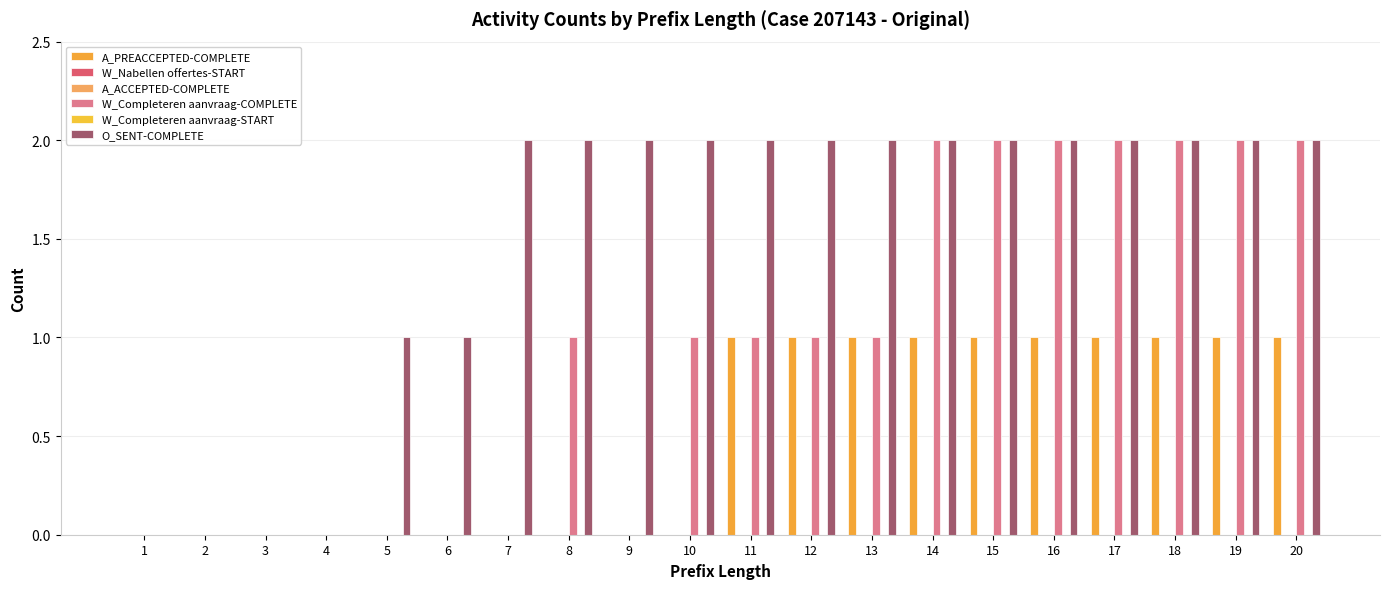

At how many categories does at least one series exceed 0?

16